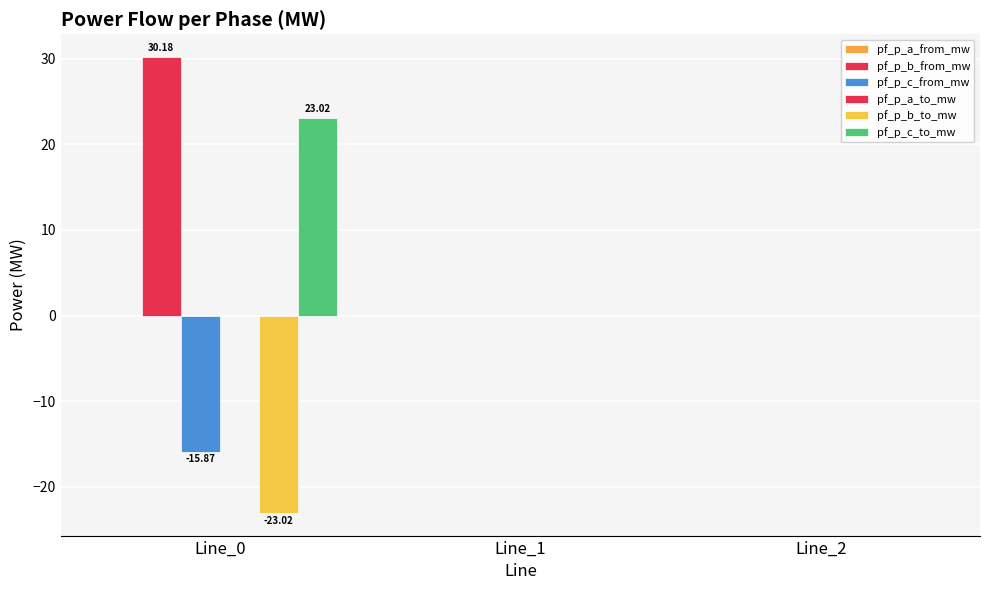

Between Line_0 and Line_2, which is larger?

Line_2